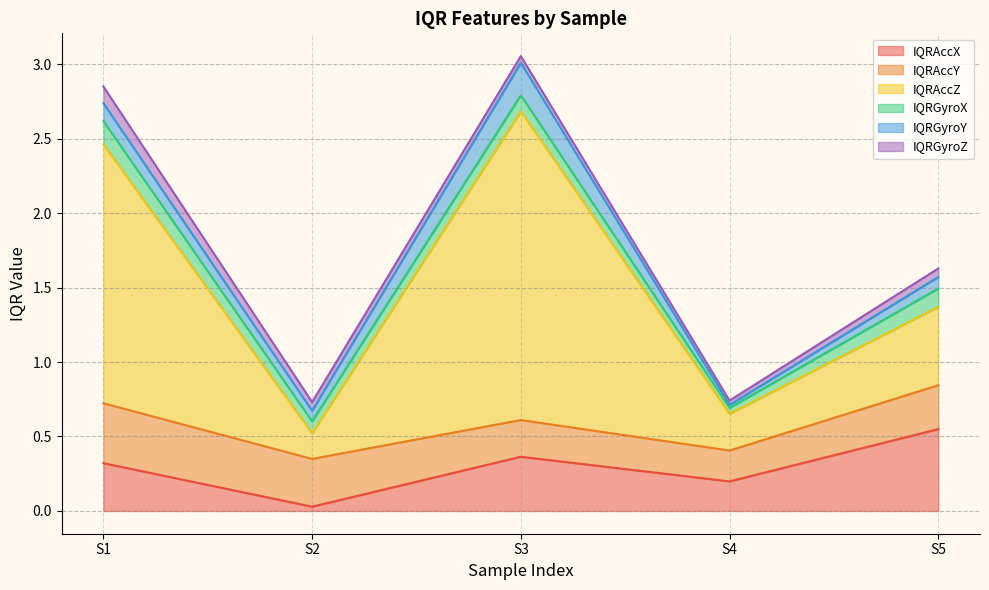

At which label does IQRAccX reach its minimum?

S2